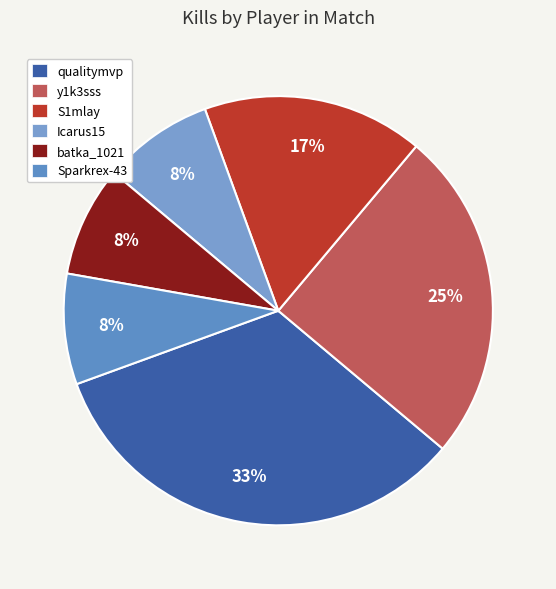

To the nearest percent, what is the combined percentage of Icarus15 and qualitymvp?

42%